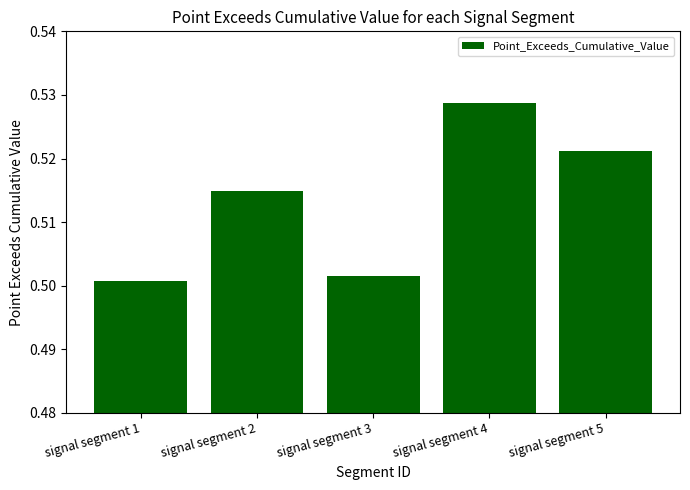

Which label corresponds to the largest value in the chart?

signal segment 4